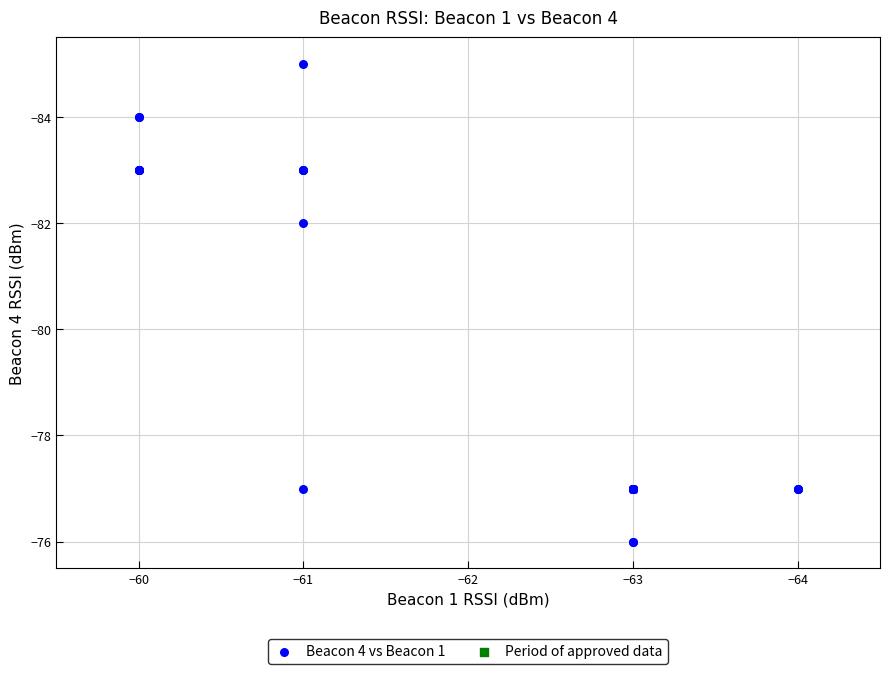

What Y value in the scatter plot is closest to -80?

-82